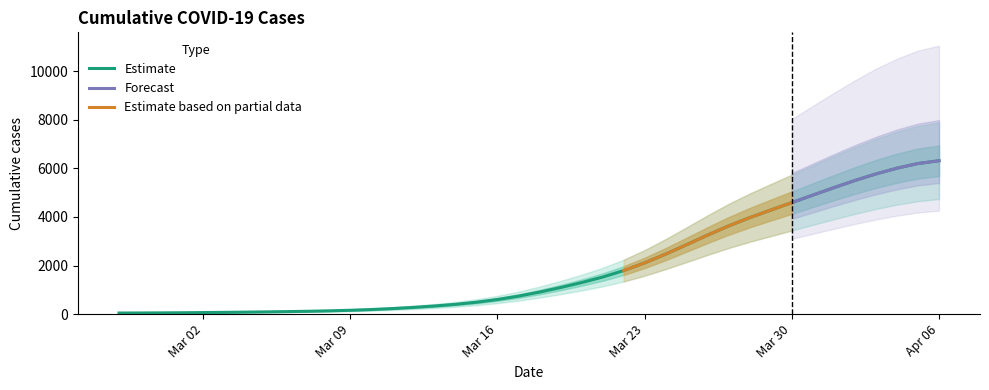

What is the maximum value for Estimate?

6312.6